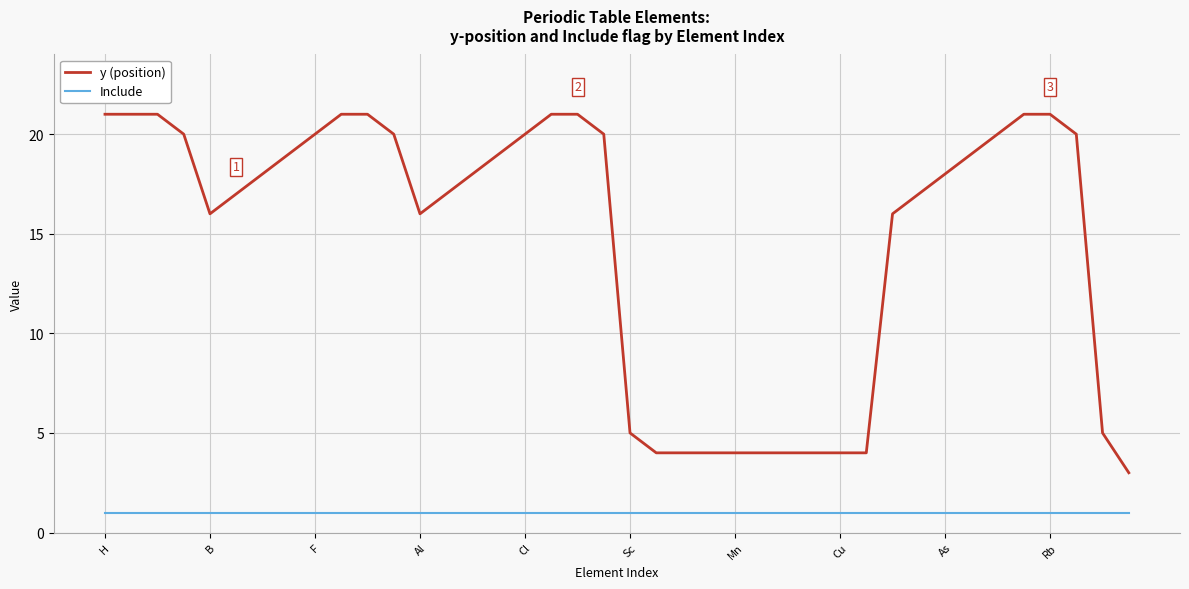

List the series in order of their overall mean, highest first.

y (position), Include